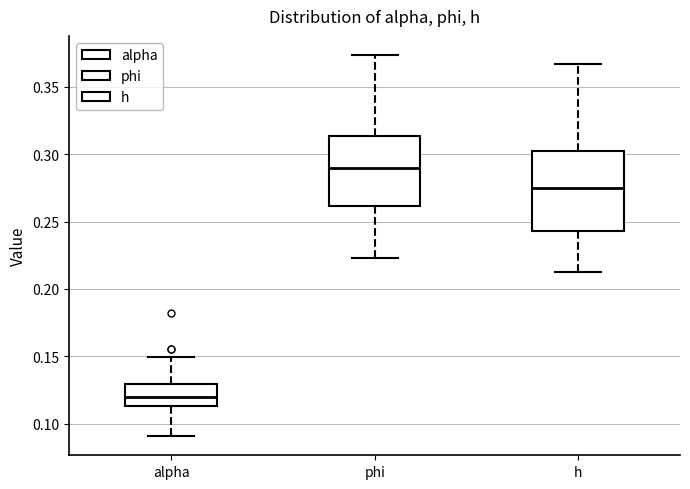

Where does the median line of the box for alpha sit on the y-axis? The values are not printed on the chart, so give them approximately, as read against the axis.

0.120